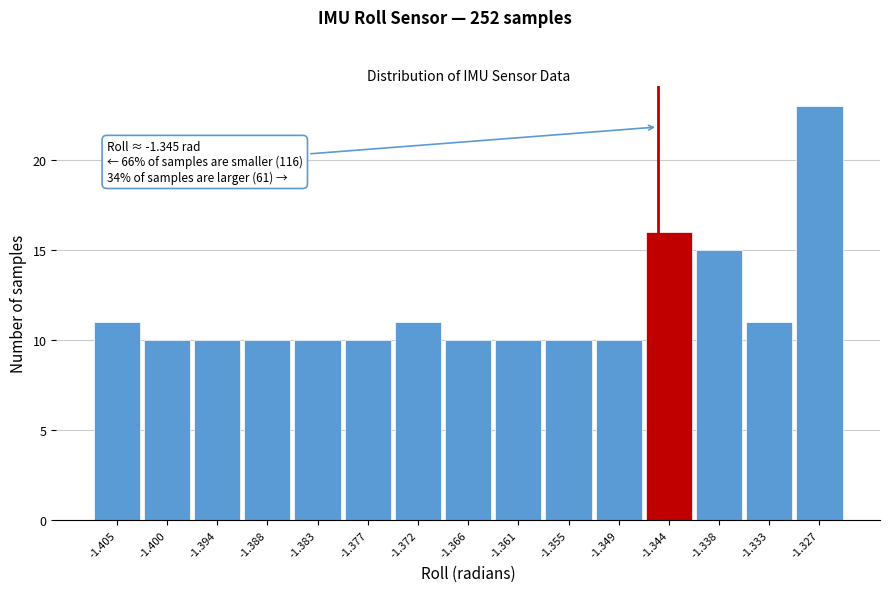

Over which range of the x-axis is the bar tallest?

-1.330 to -1.324